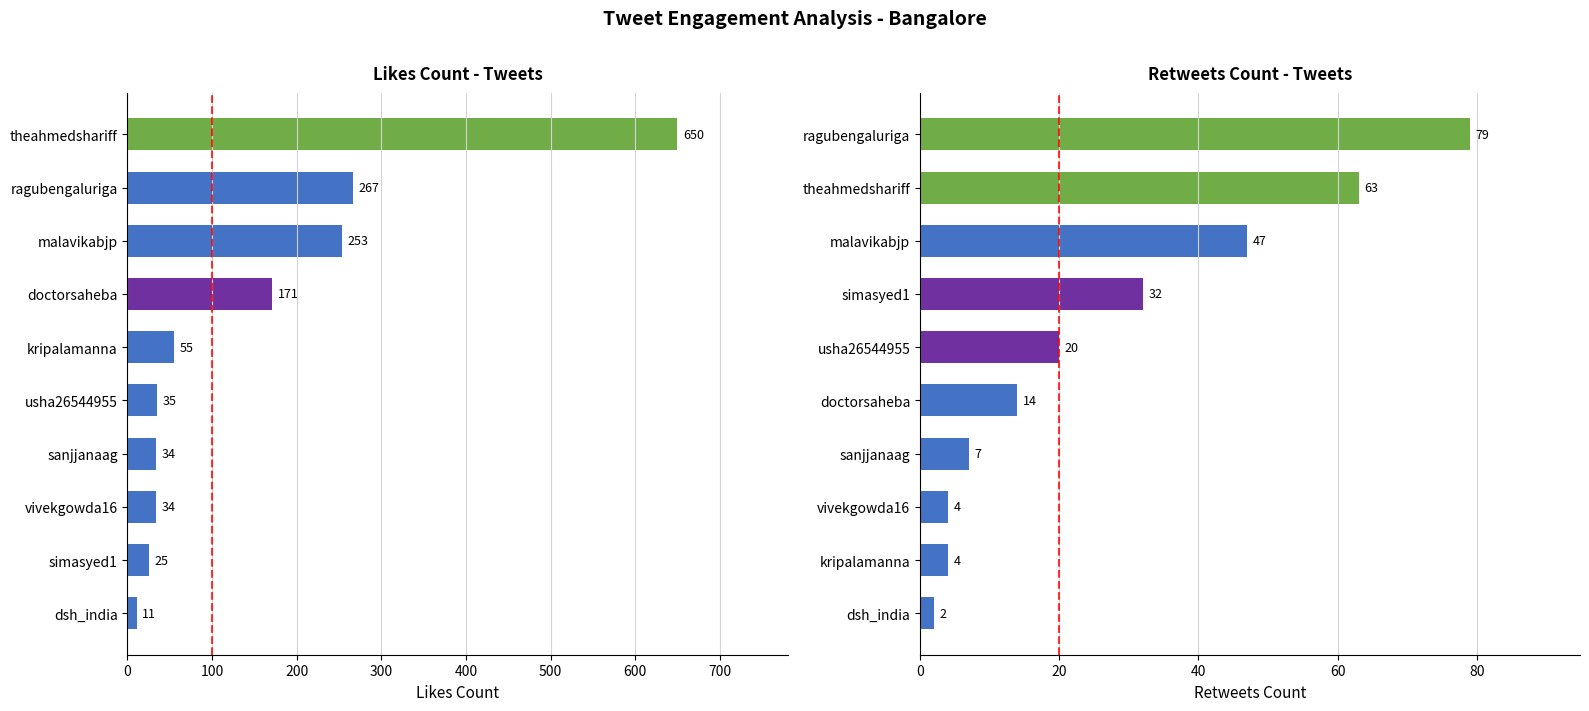

Reading left to right, what are all the values shown in this chart?

likes_count: 11	25	34	34	35	55	171	253	267	650
retweets_count: 2	4	4	7	14	20	32	47	63	79